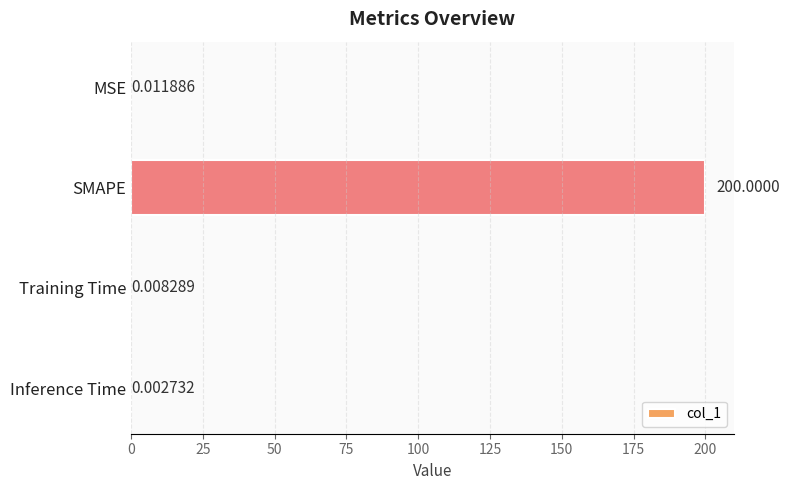

How many series are shown in this chart?

1